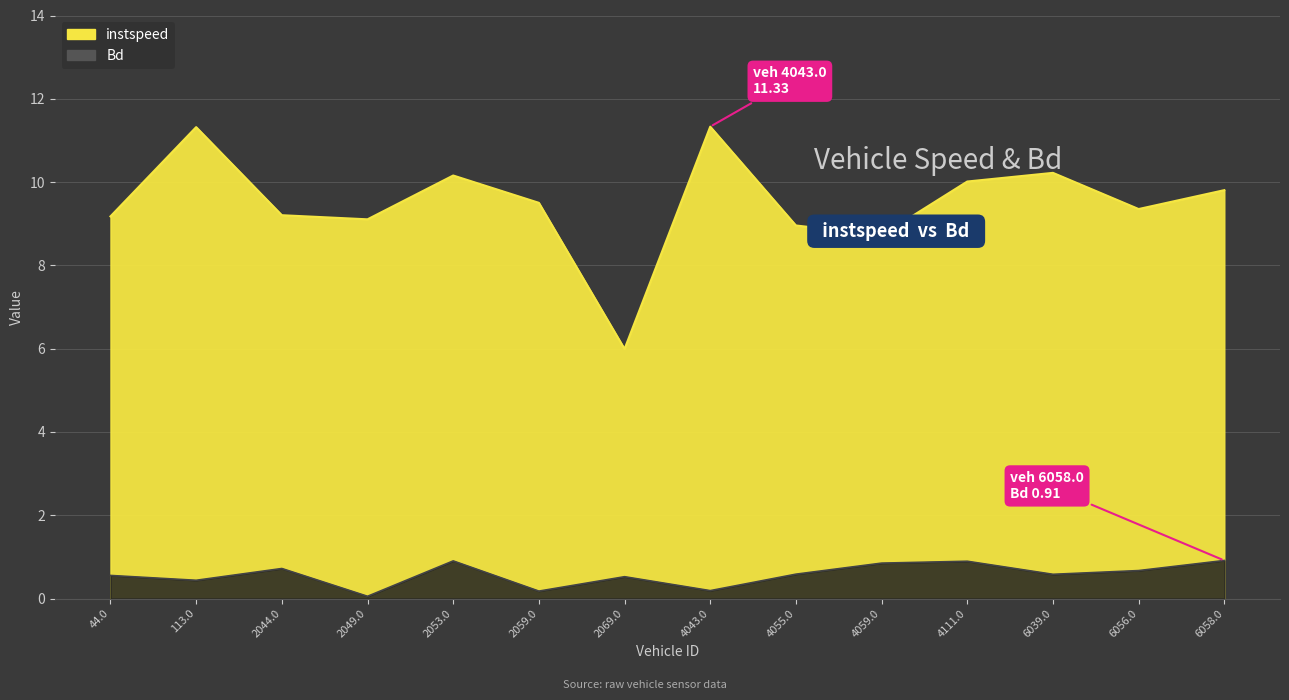

Is it true that Bd equals 0.2 at 44.0?

False